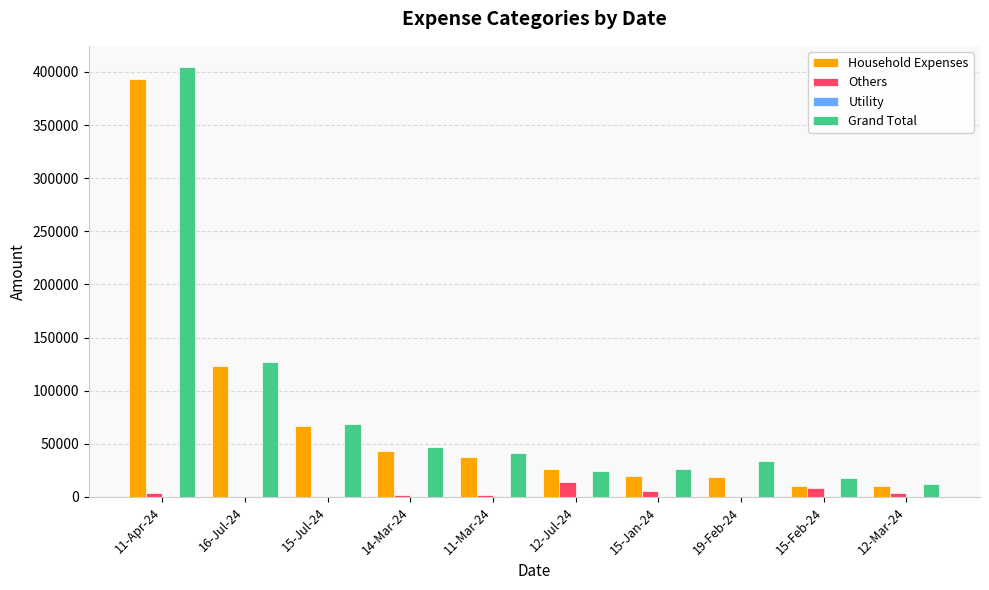

At which category is the sum across all series the highest?

11-Apr-24